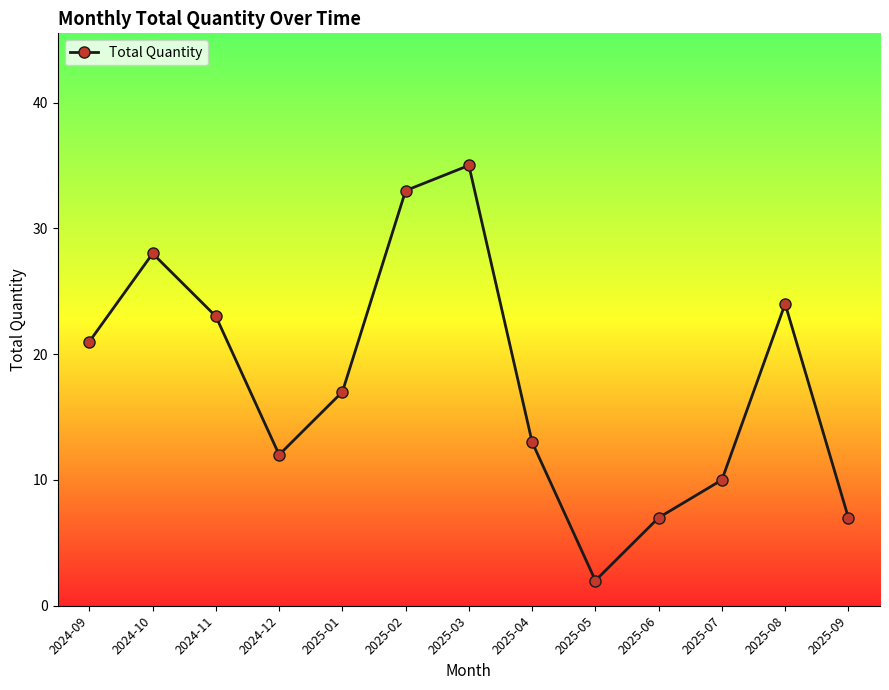

Approximately how many times larger is the value at 2024-10 compared to 2025-07?

2.8